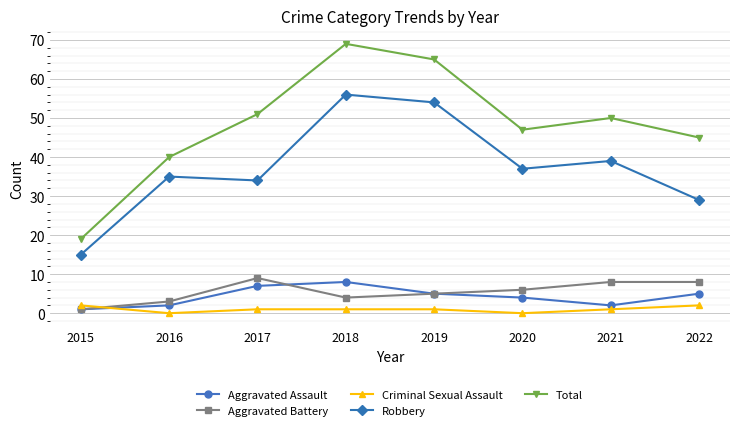

At which category is the sum across all series the highest?

2018